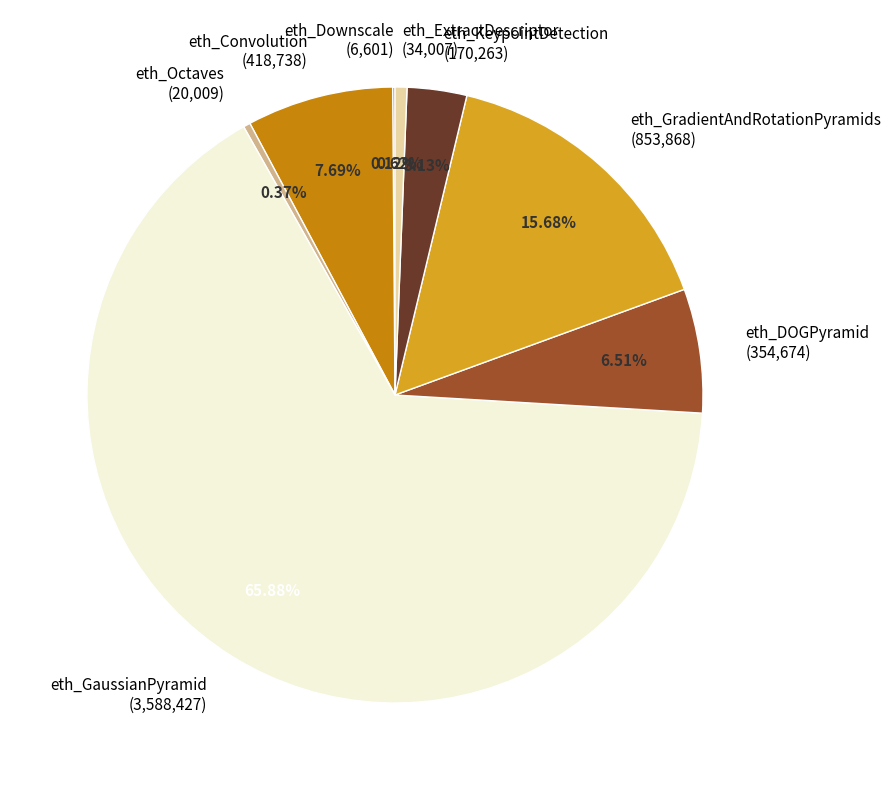

To the nearest percent, what portion does eth_ExtractDescriptor represent?

1%